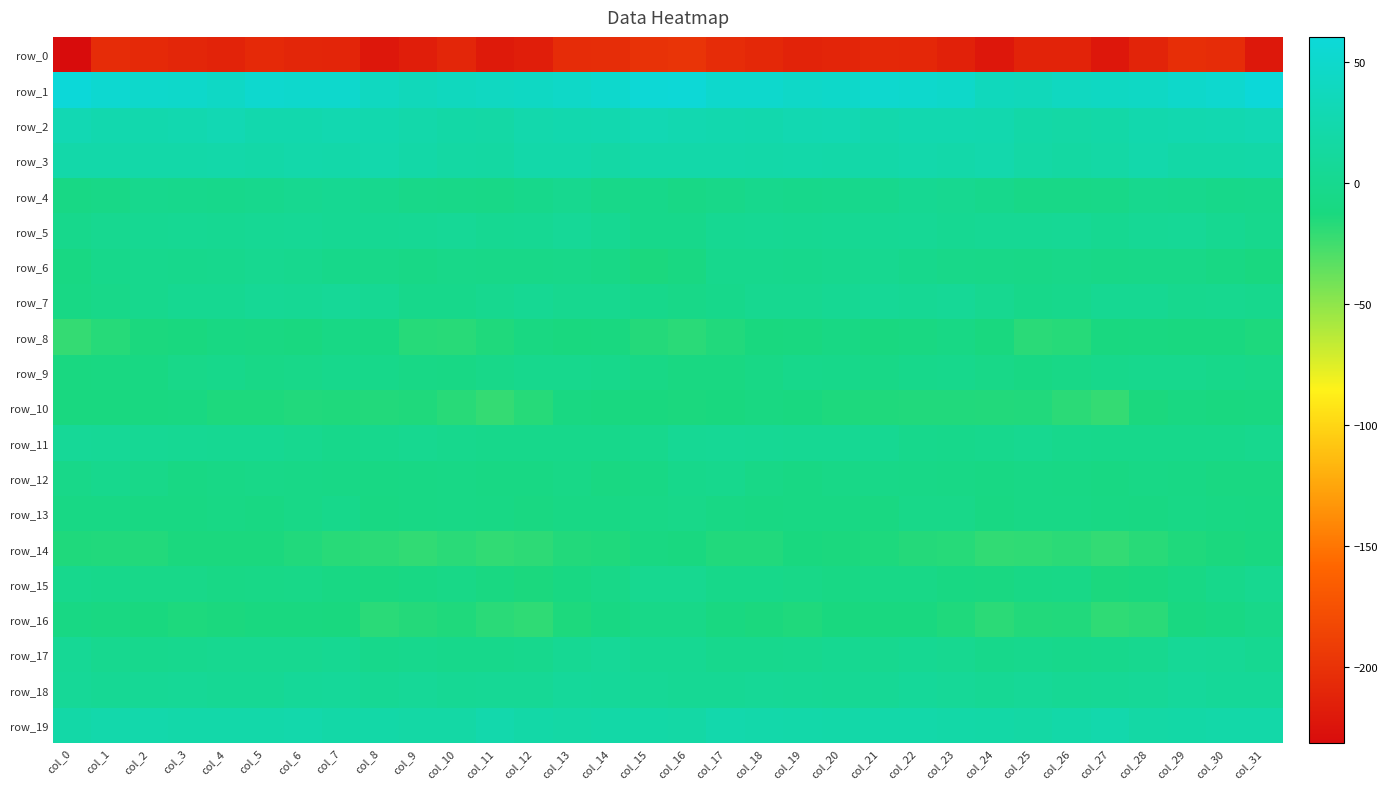

What is the difference between the row_7 values at col_25 and col_3?

6.1